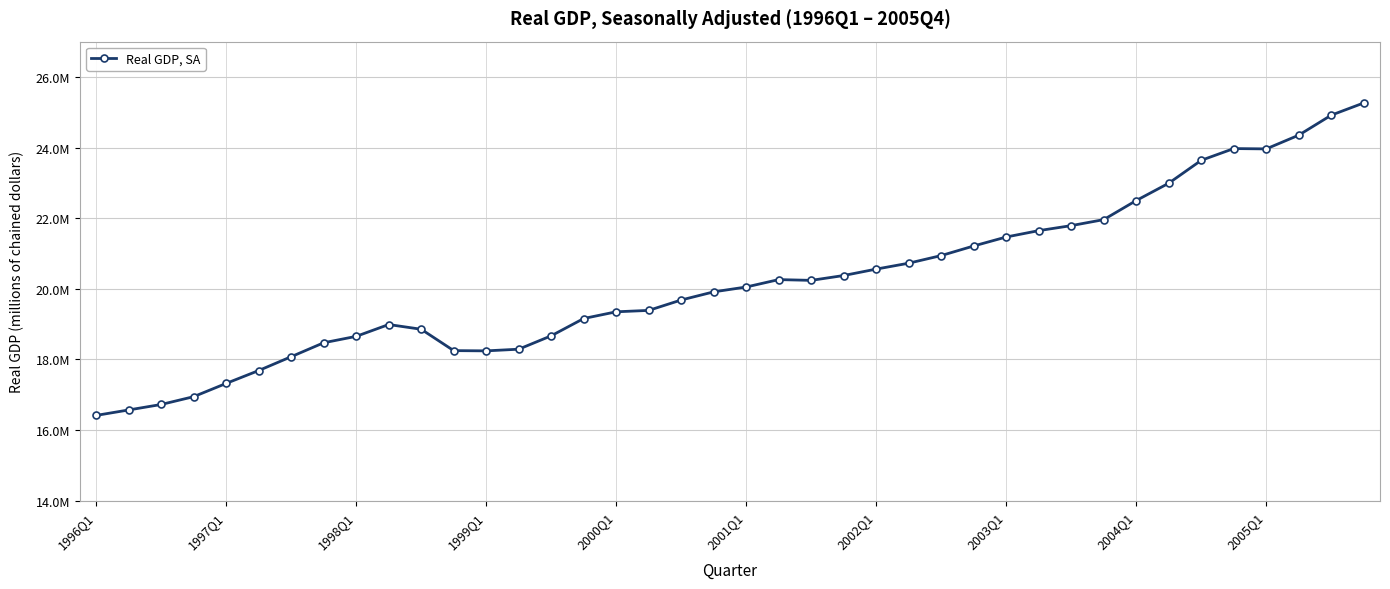

What is the maximum value shown in the chart?

25263523.6